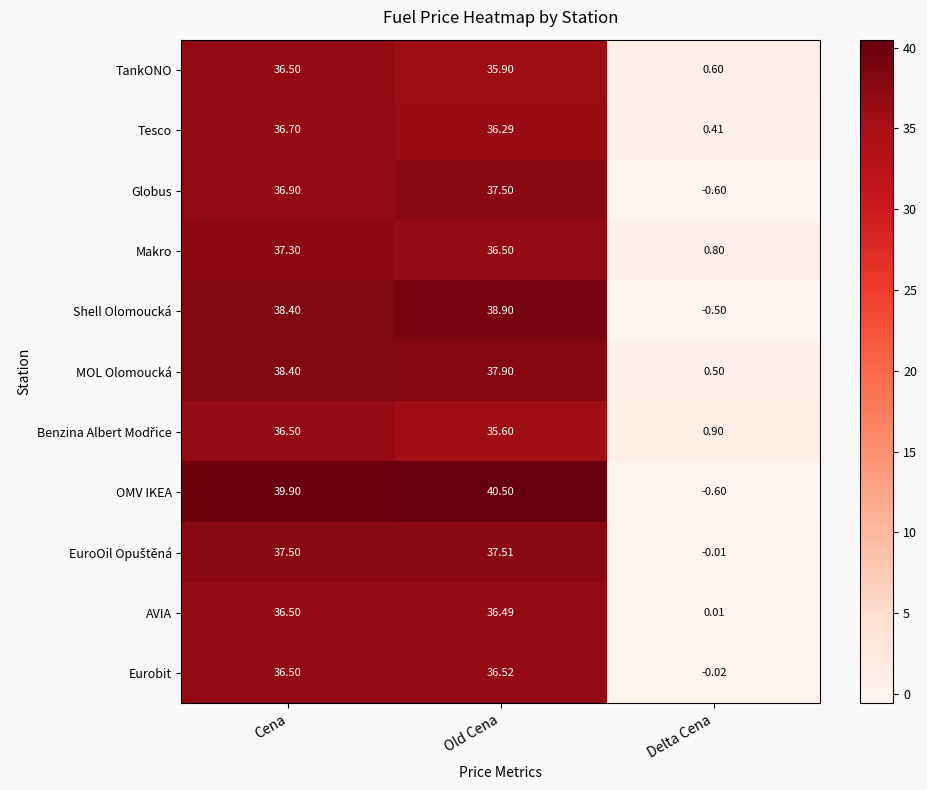

Which series has the largest total across all categories?

OMV IKEA